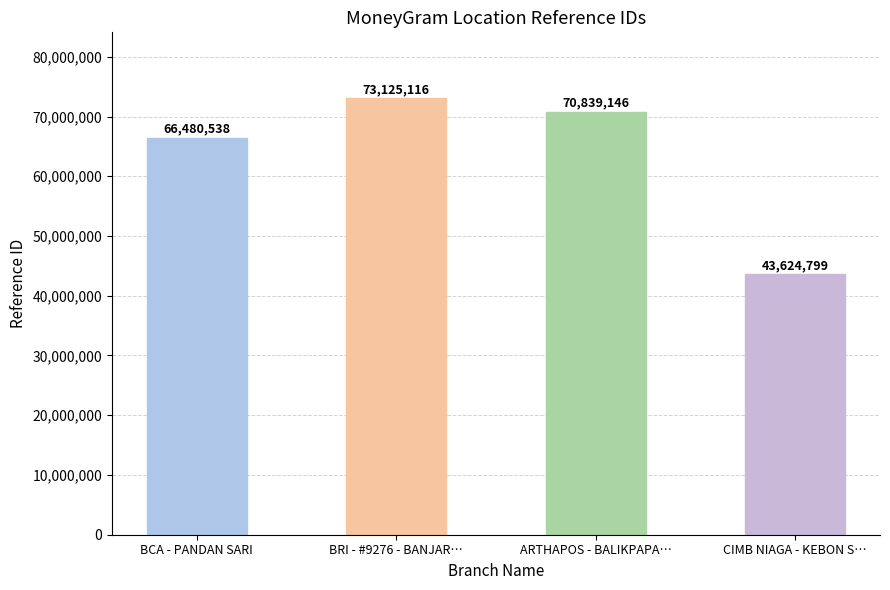

The value at BCA - PANDAN SARI is 66480538. True or false?

True